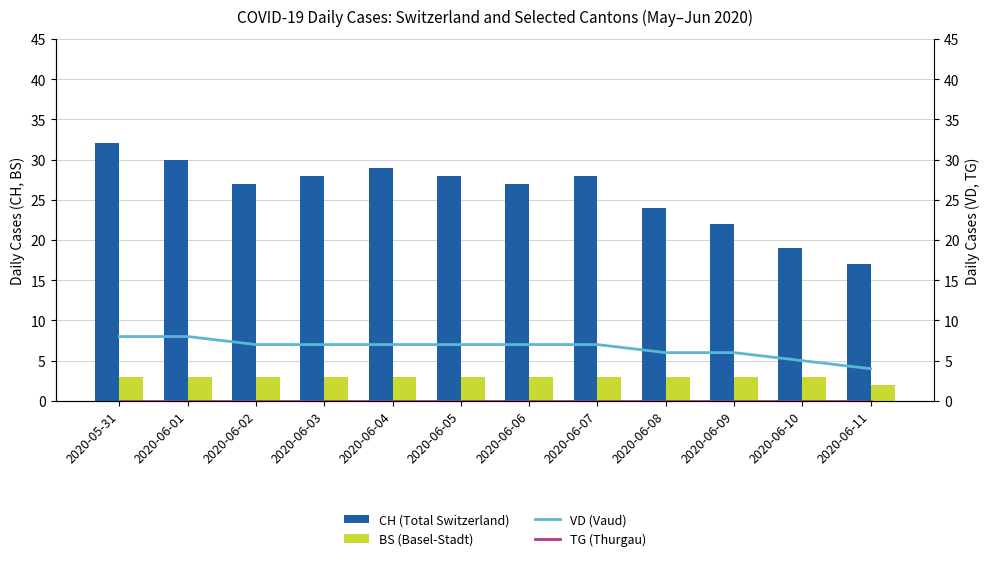

What is the maximum value shown in the chart?

32